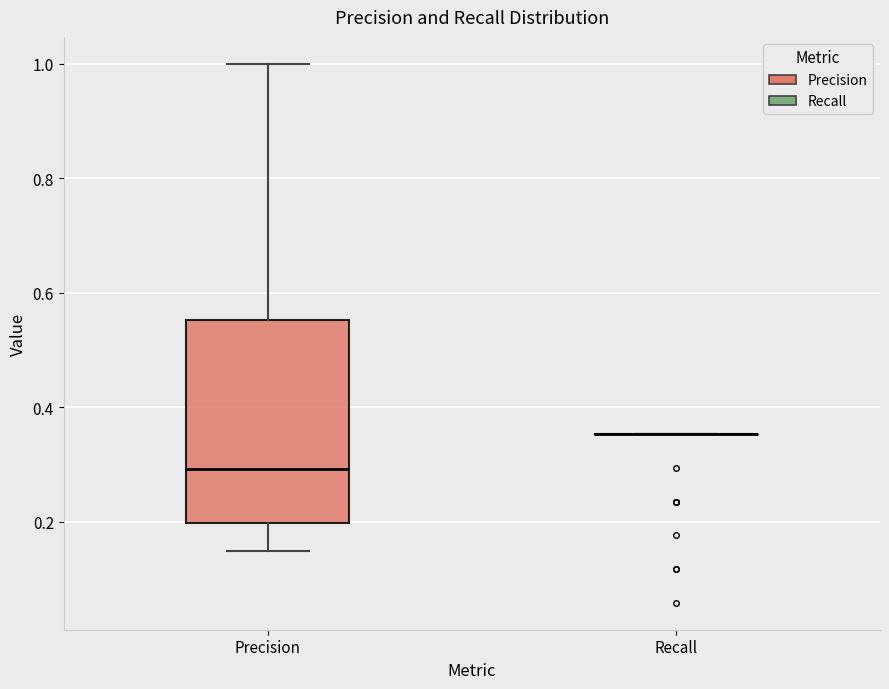

Reading left to right, read every box against the y-axis: the position of its median line, the range the box covers, and the ends of its whiskers. The values are not printed on the chart, so give them approximately, as read against the axis.

Precision: median 0.30, box 0.20 to 0.56, whiskers 0.16 to 1.00
Recall: box collapsed to a line at 0.36, whiskers 0.36 to 0.36